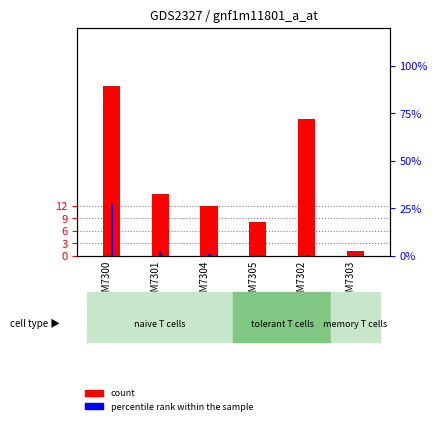

Does the chart contain any negative values?

No